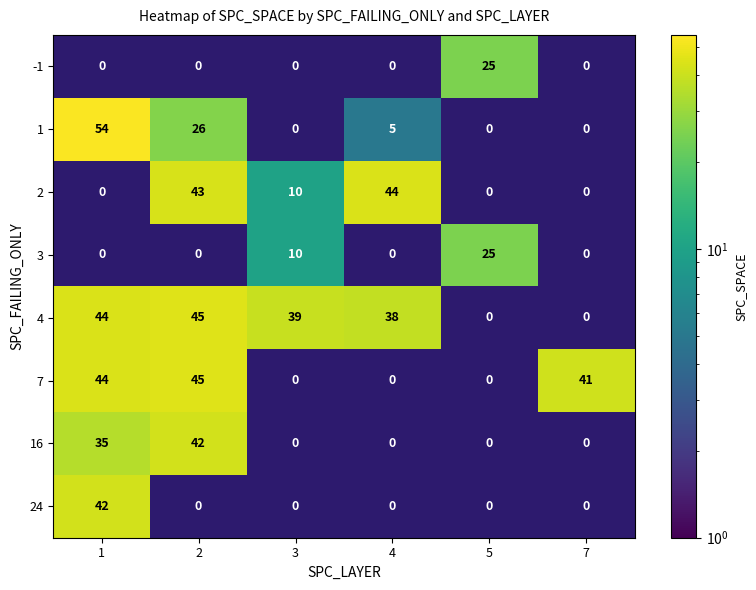

The value of 4 at 5 is 0. True or false?

True